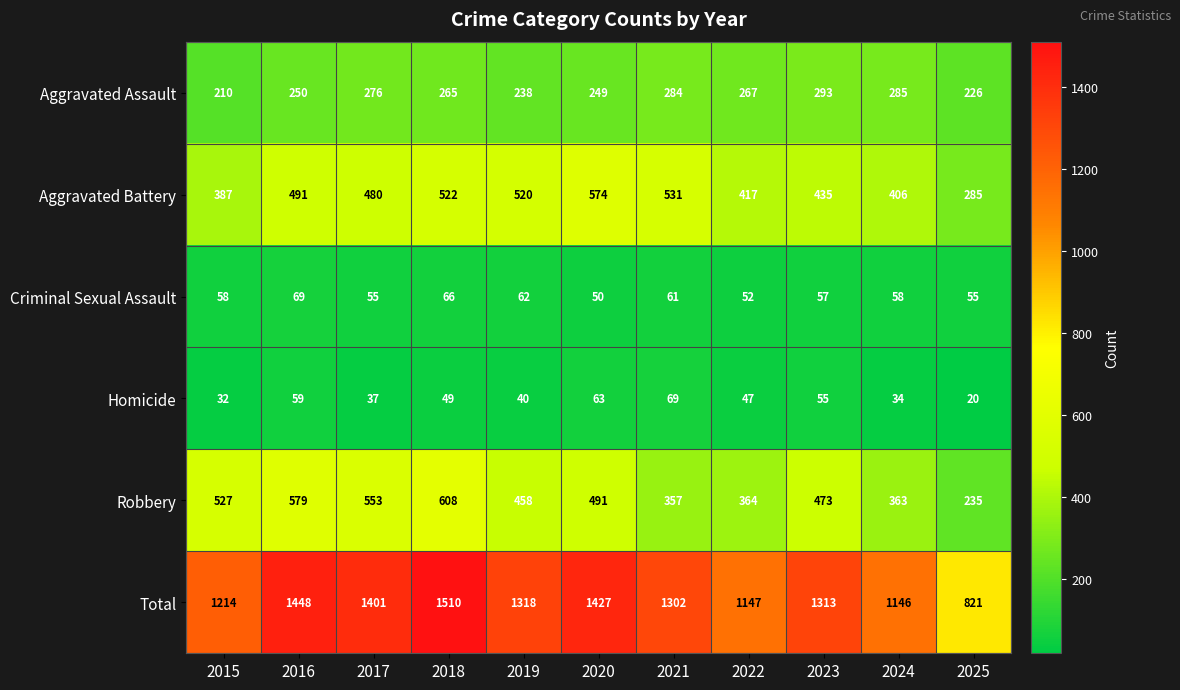

List the labels in order of Aggravated Battery value, smallest first.

2025, 2015, 2024, 2022, 2023, 2017, 2016, 2019, 2018, 2021, 2020